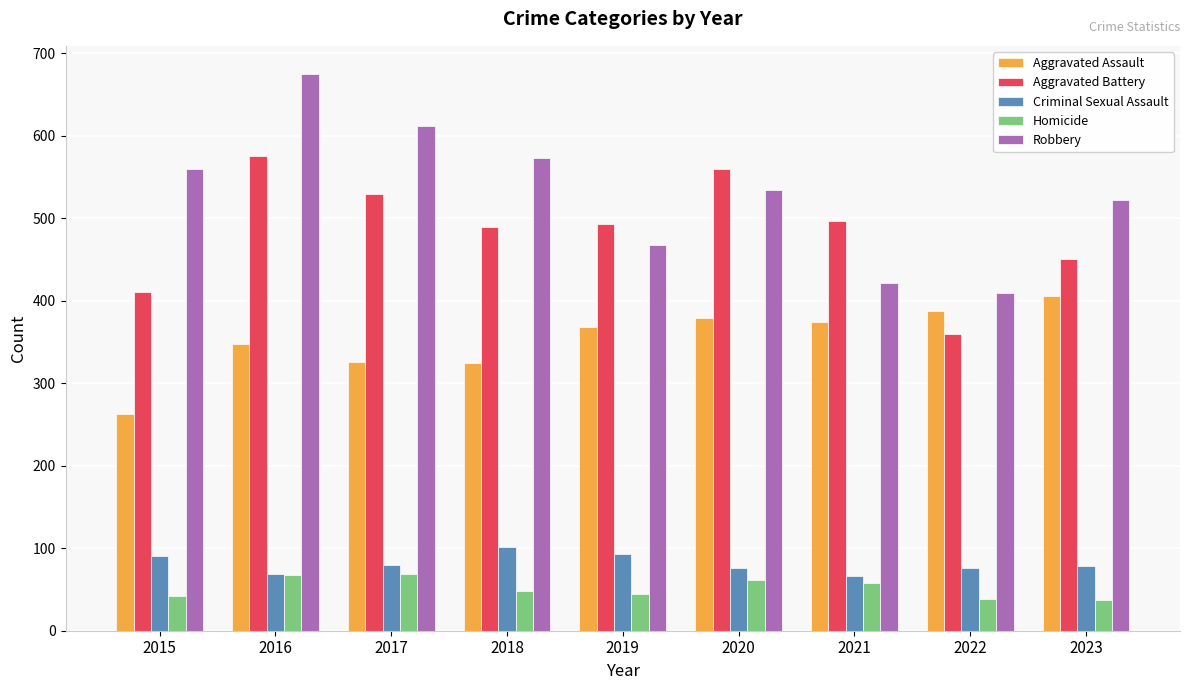

Is it true that Aggravated Assault equals 498 at 2016?

False